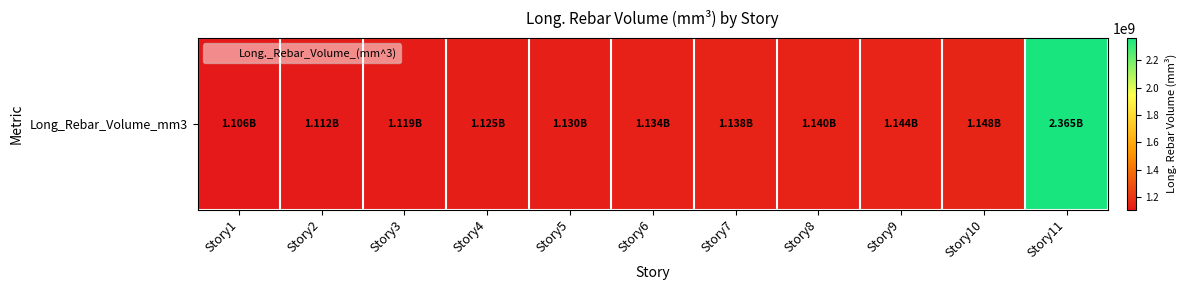

List the labels in order of value, smallest first.

Story1, Story2, Story3, Story4, Story5, Story6, Story7, Story8, Story9, Story10, Story11